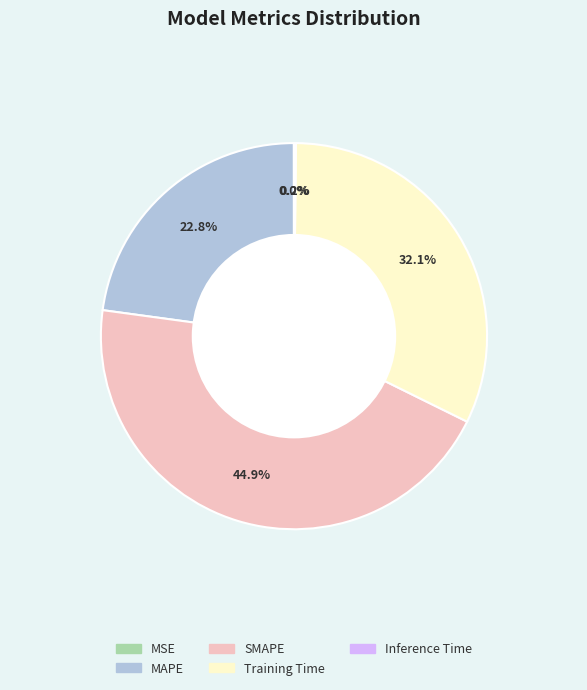

Does SMAPE account for over 50% of the chart?

No